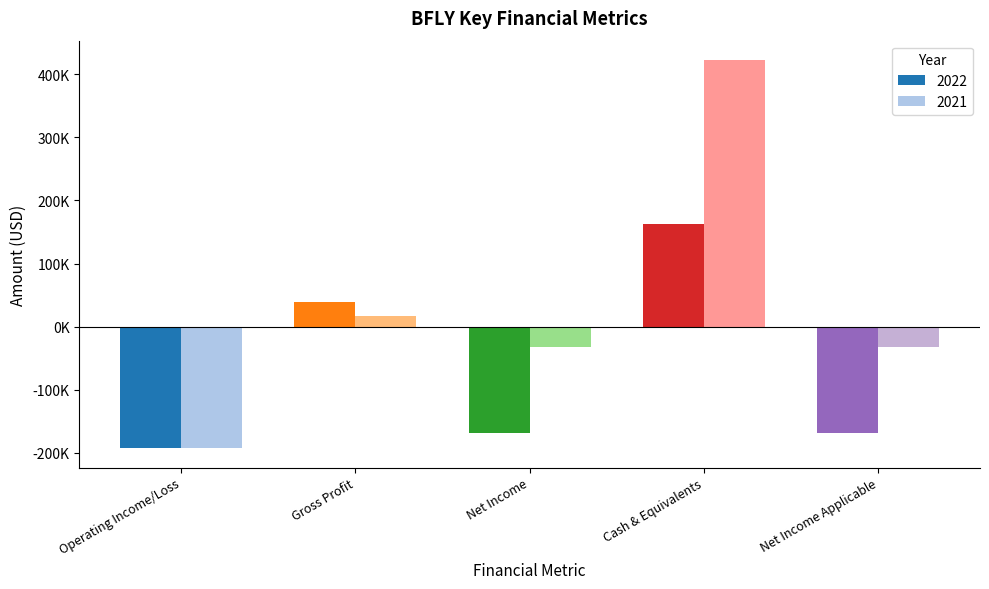

What is the difference between the second highest and second lowest values in the 2022 series?

208200